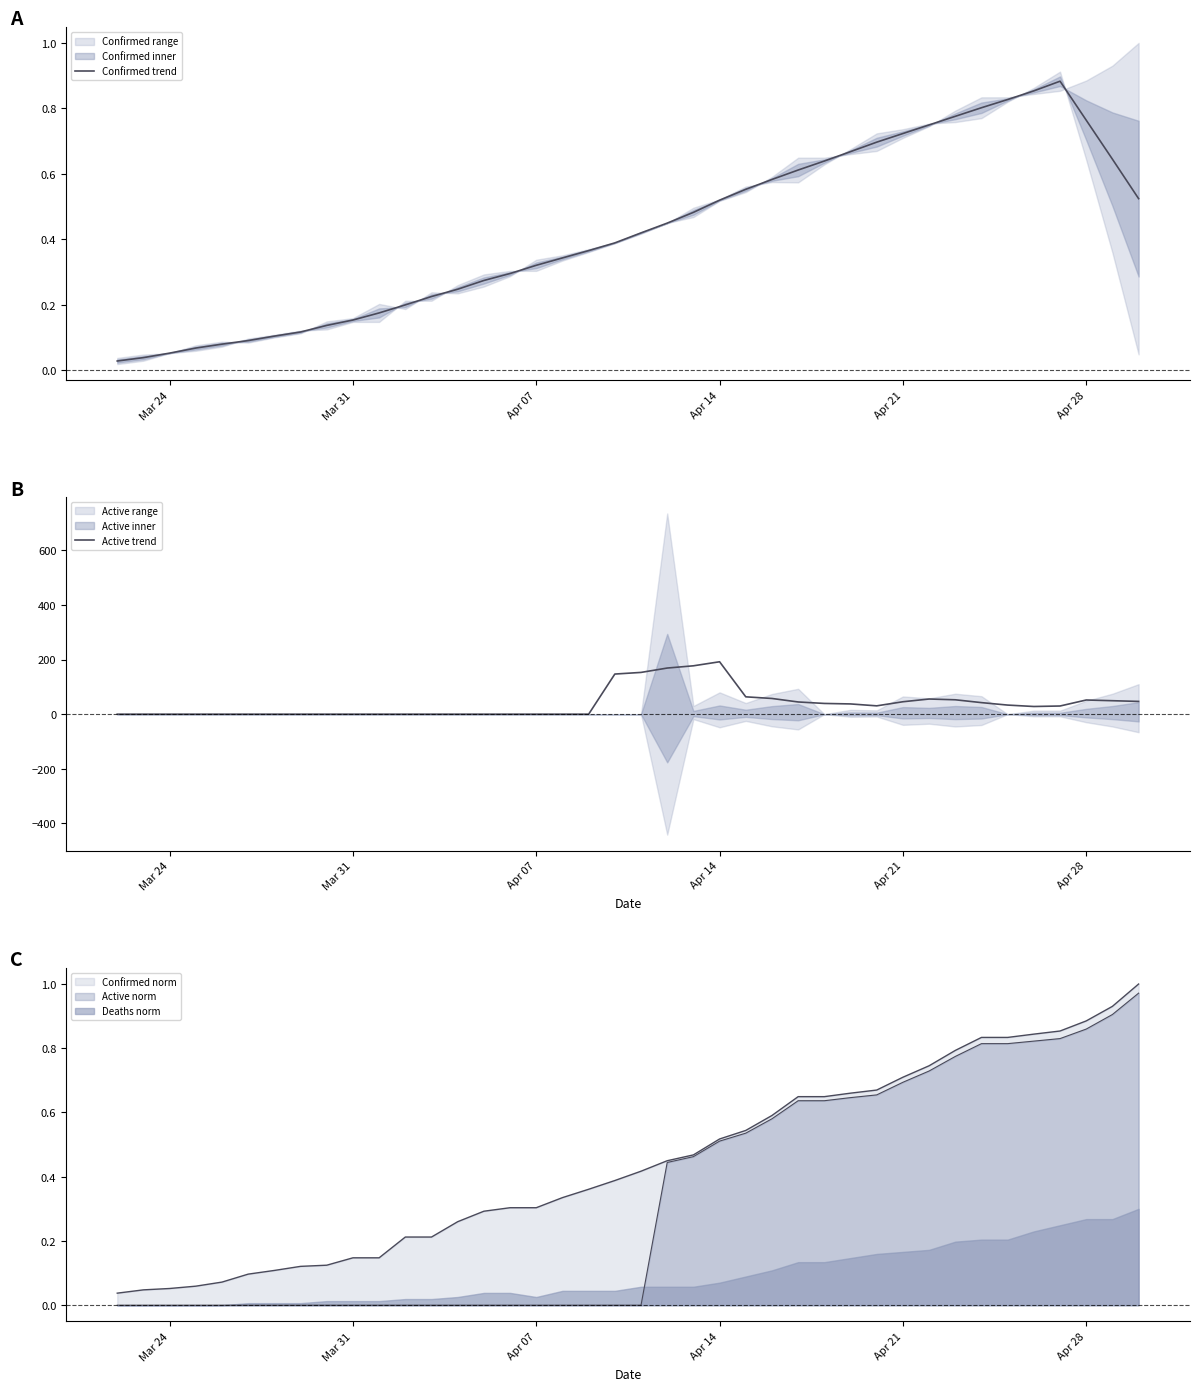

True or false: Deaths norm and Confirmed norm cross at least once.

False